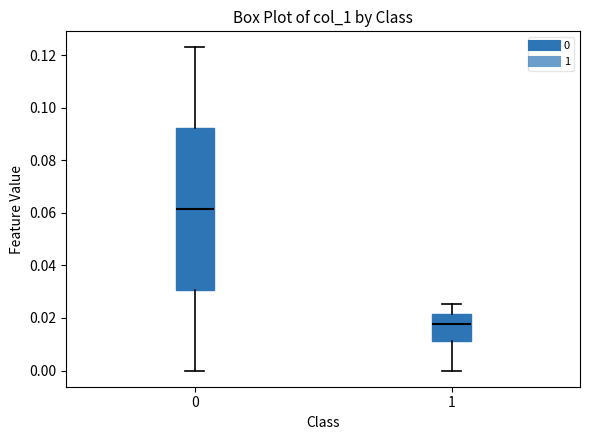

Reading left to right, transcribe this box plot: for each box, give where its median line is, the range the box spans, and where its two whiskers end, as read against the y-axis. The values are not printed on the chart, so give them approximately, as read against the axis.

0: median 0.062, box 0.030 to 0.092, whiskers 0.000 to 0.122
1: median 0.018, box 0.012 to 0.022, whiskers 0.000 to 0.026